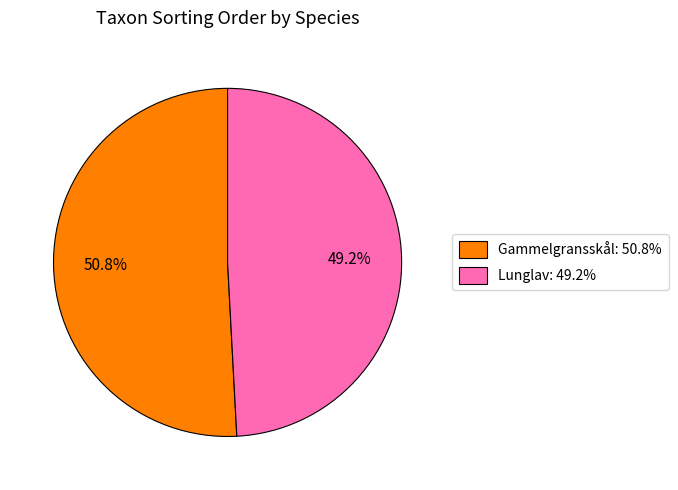

Count the number of slices in the pie.

2